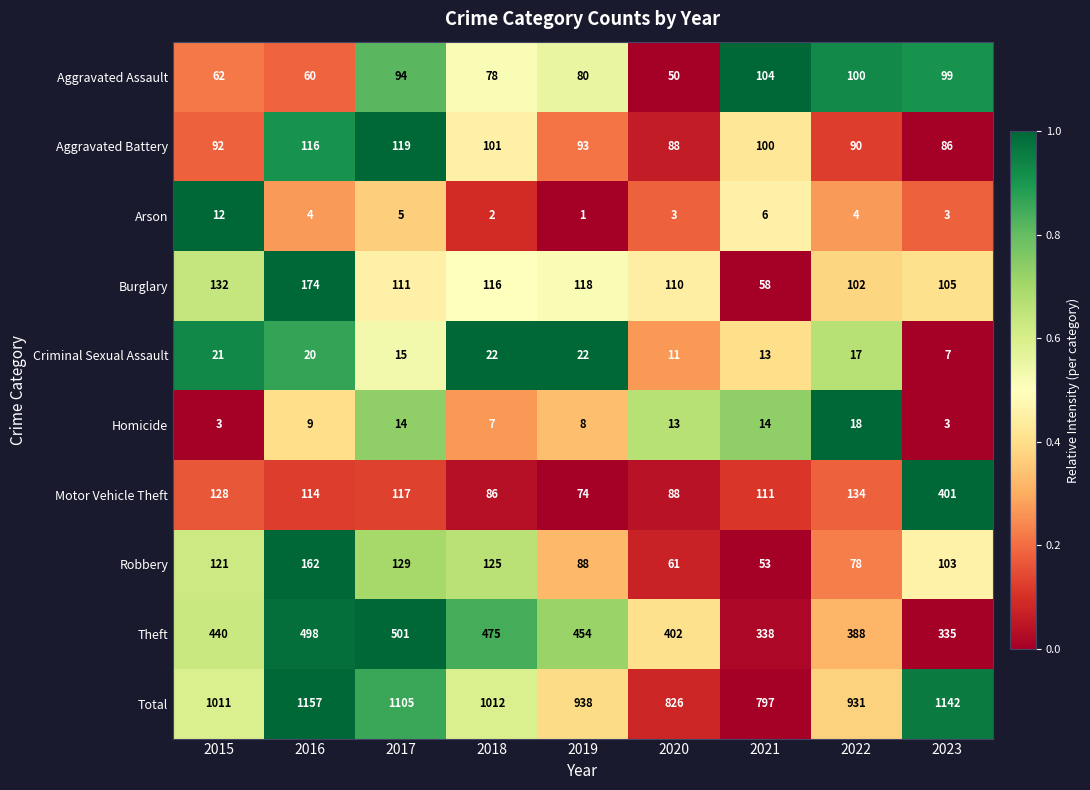

Which label corresponds to the largest value in the chart?

2016